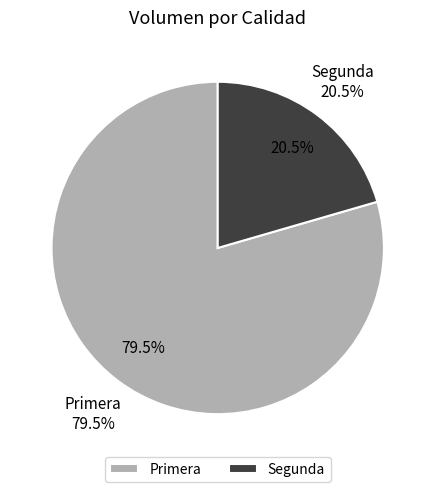

Which slice is the largest?

Primera